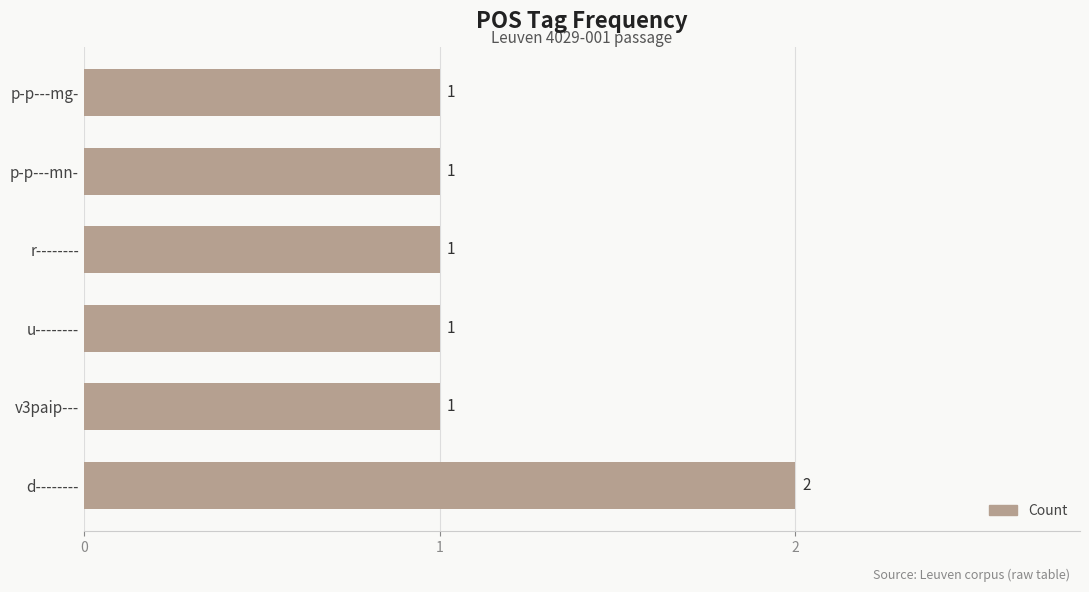

Is it true that the value at d-------- is 2?

True